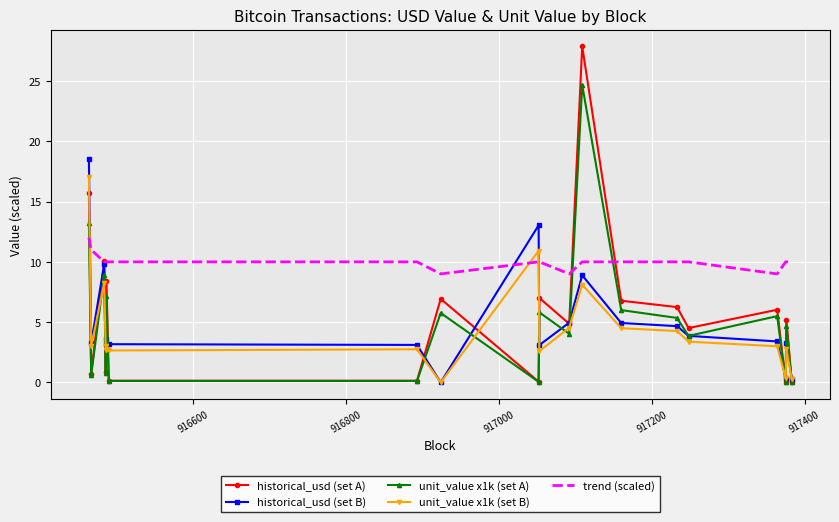

Which series has the largest range (max minus min)?

historical_usd (set A)